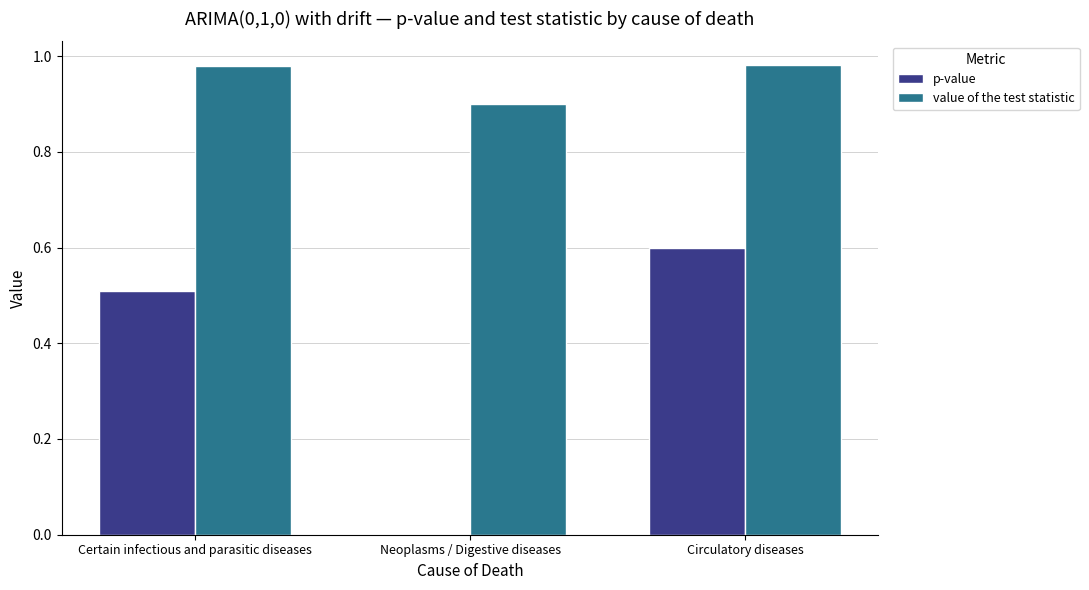

What is the total value across all series at Certain infectious and parasitic diseases?

1.5